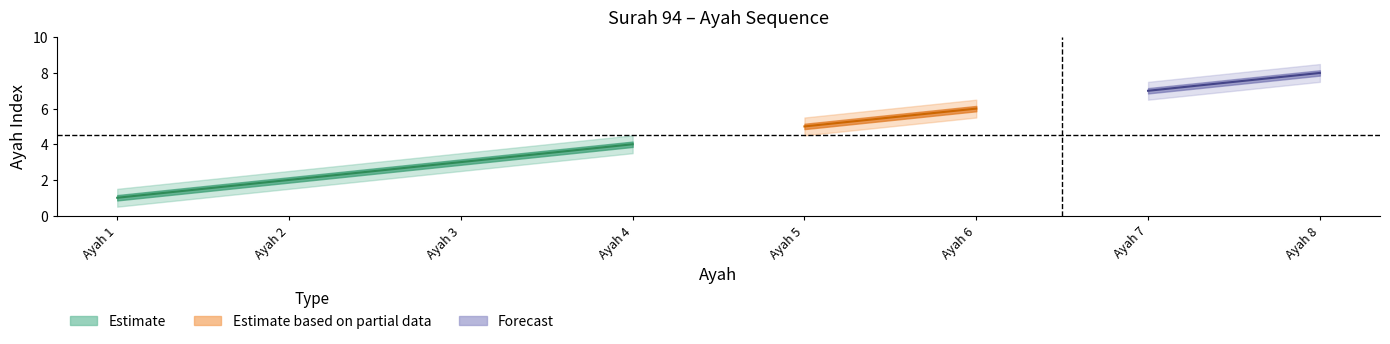

What is the value of the ayah_upper point at the 3rd from the left?

3.5